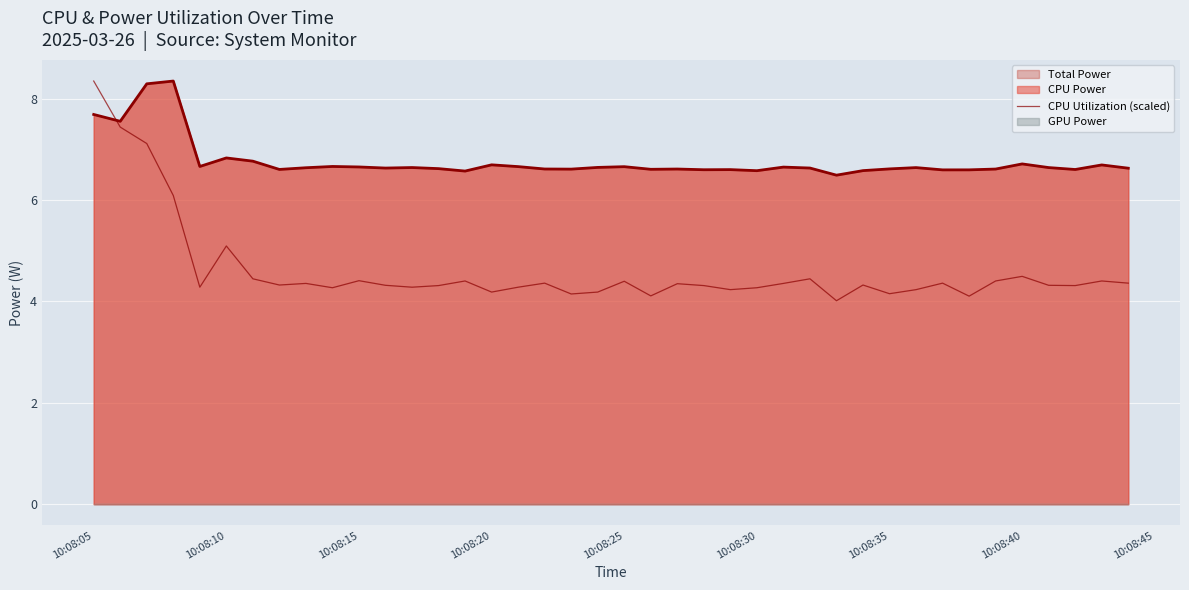

True or false: there are more than 2 points higher than both neighbors.

True